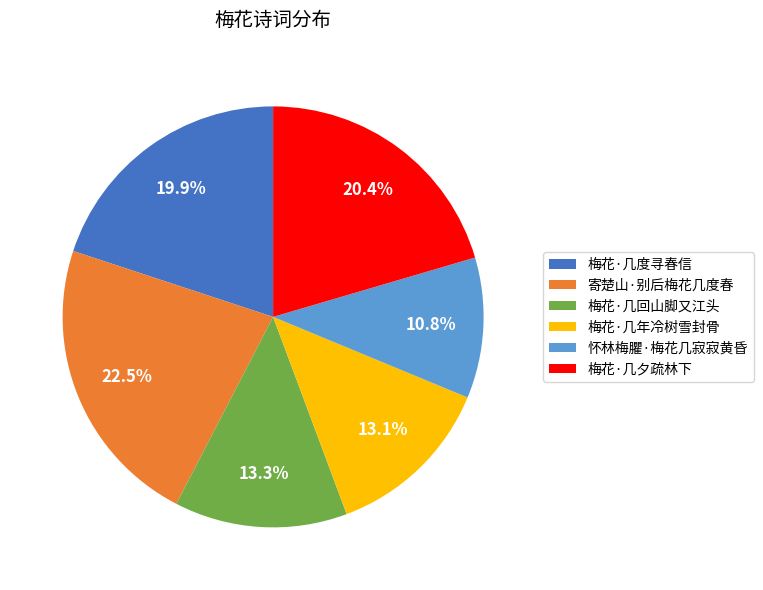

To the nearest percent, what percentage of the pie is 梅花·几夕疏林下?

20%